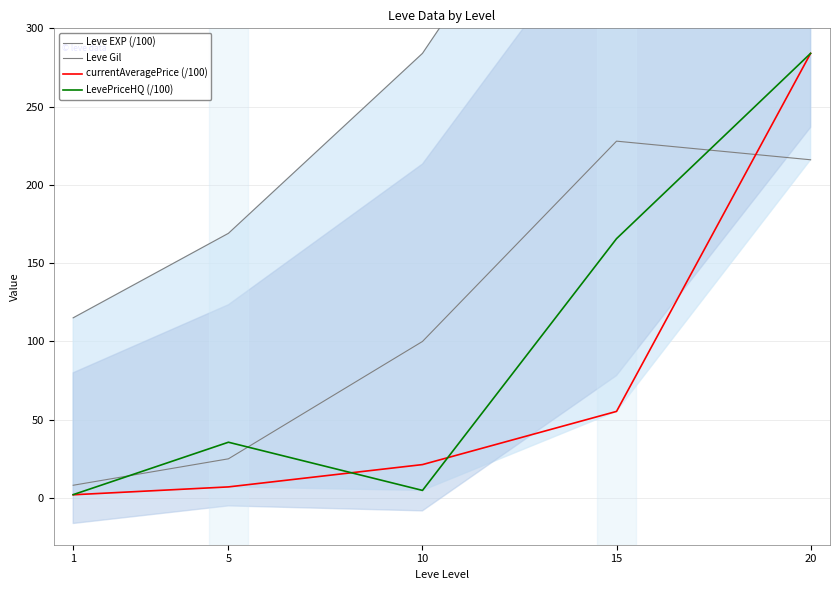

True or false: Leve Gil has more than 1 points higher than both neighbors.

False